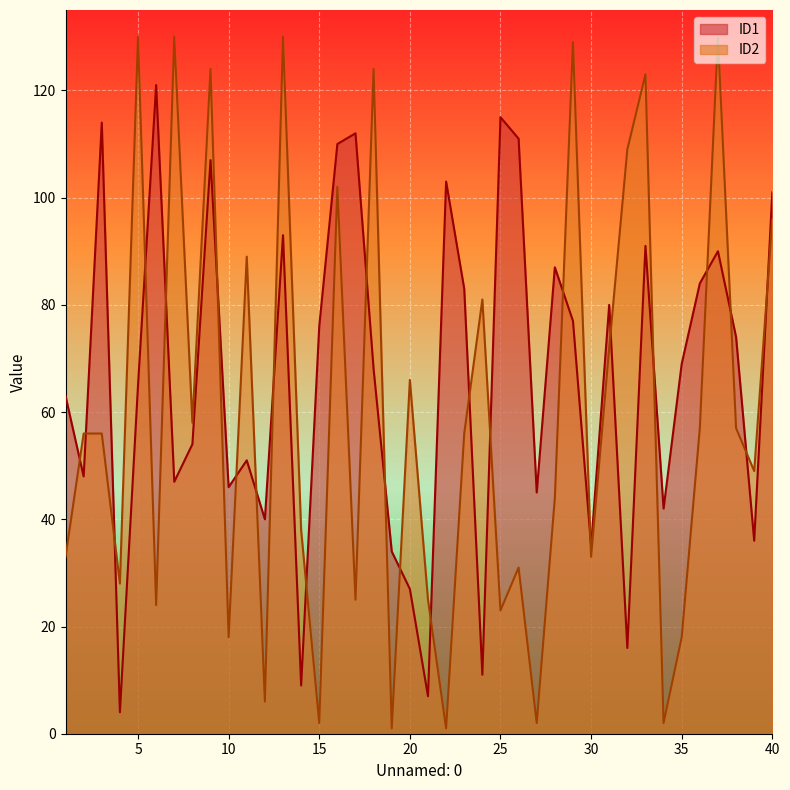

At which category does ID1 reach its first local peak?

3